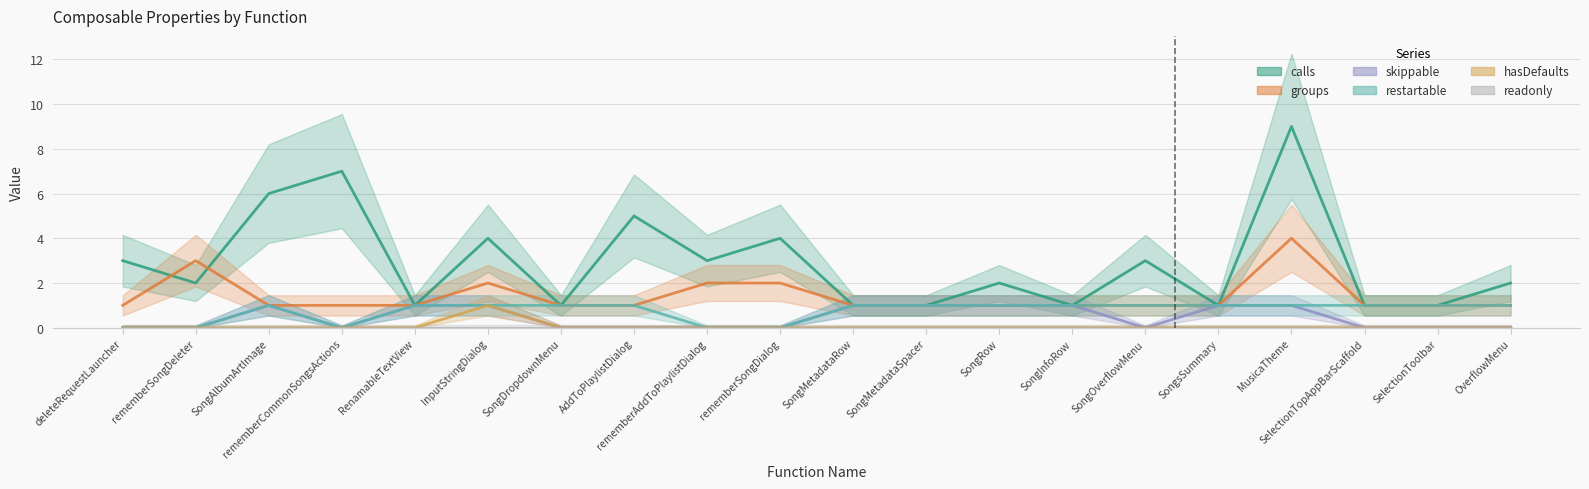

Reading left to right, what are all the values shown in this chart?

calls: deleteRequestLauncher=3	rememberSongDeleter=2	SongAlbumArtImage=6	rememberCommonSongsActions=7	RenamableTextView=1	InputStringDialog=4	SongDropdownMenu=1	AddToPlaylistDialog=5	rememberAddToPlaylistDialog=3	rememberSongDialog=4	SongMetadataRow=1	SongMetadataSpacer=1	SongRow=2	SongInfoRow=1	SongOverflowMenu=3	SongsSummary=1	MusicaTheme=9	SelectionTopAppBarScaffold=1	SelectionToolbar=1	OverflowMenu=2
groups: deleteRequestLauncher=1	rememberSongDeleter=3	SongAlbumArtImage=1	rememberCommonSongsActions=1	RenamableTextView=1	InputStringDialog=2	SongDropdownMenu=1	AddToPlaylistDialog=1	rememberAddToPlaylistDialog=2	rememberSongDialog=2	SongMetadataRow=1	SongMetadataSpacer=1	SongRow=1	SongInfoRow=1	SongOverflowMenu=1	SongsSummary=1	MusicaTheme=4	SelectionTopAppBarScaffold=1	SelectionToolbar=1	OverflowMenu=1
skippable: deleteRequestLauncher=0	rememberSongDeleter=0	SongAlbumArtImage=1	rememberCommonSongsActions=0	RenamableTextView=1	InputStringDialog=1	SongDropdownMenu=0	AddToPlaylistDialog=0	rememberAddToPlaylistDialog=0	rememberSongDialog=0	SongMetadataRow=1	SongMetadataSpacer=1	SongRow=1	SongInfoRow=1	SongOverflowMenu=0	SongsSummary=1	MusicaTheme=1	SelectionTopAppBarScaffold=0	SelectionToolbar=0	OverflowMenu=0
restartable: deleteRequestLauncher=0	rememberSongDeleter=0	SongAlbumArtImage=1	rememberCommonSongsActions=0	RenamableTextView=1	InputStringDialog=1	SongDropdownMenu=1	AddToPlaylistDialog=1	rememberAddToPlaylistDialog=0	rememberSongDialog=0	SongMetadataRow=1	SongMetadataSpacer=1	SongRow=1	SongInfoRow=1	SongOverflowMenu=1	SongsSummary=1	MusicaTheme=1	SelectionTopAppBarScaffold=1	SelectionToolbar=1	OverflowMenu=1
hasDefaults: deleteRequestLauncher=0	rememberSongDeleter=0	SongAlbumArtImage=0	rememberCommonSongsActions=0	RenamableTextView=0	InputStringDialog=1	SongDropdownMenu=0	AddToPlaylistDialog=0	rememberAddToPlaylistDialog=0	rememberSongDialog=0	SongMetadataRow=0	SongMetadataSpacer=0	SongRow=0	SongInfoRow=0	SongOverflowMenu=0	SongsSummary=0	MusicaTheme=0	SelectionTopAppBarScaffold=0	SelectionToolbar=0	OverflowMenu=0
readonly: deleteRequestLauncher=0	rememberSongDeleter=0	SongAlbumArtImage=0	rememberCommonSongsActions=0	RenamableTextView=0	InputStringDialog=0	SongDropdownMenu=0	AddToPlaylistDialog=0	rememberAddToPlaylistDialog=0	rememberSongDialog=0	SongMetadataRow=0	SongMetadataSpacer=0	SongRow=0	SongInfoRow=0	SongOverflowMenu=0	SongsSummary=0	MusicaTheme=0	SelectionTopAppBarScaffold=0	SelectionToolbar=0	OverflowMenu=0